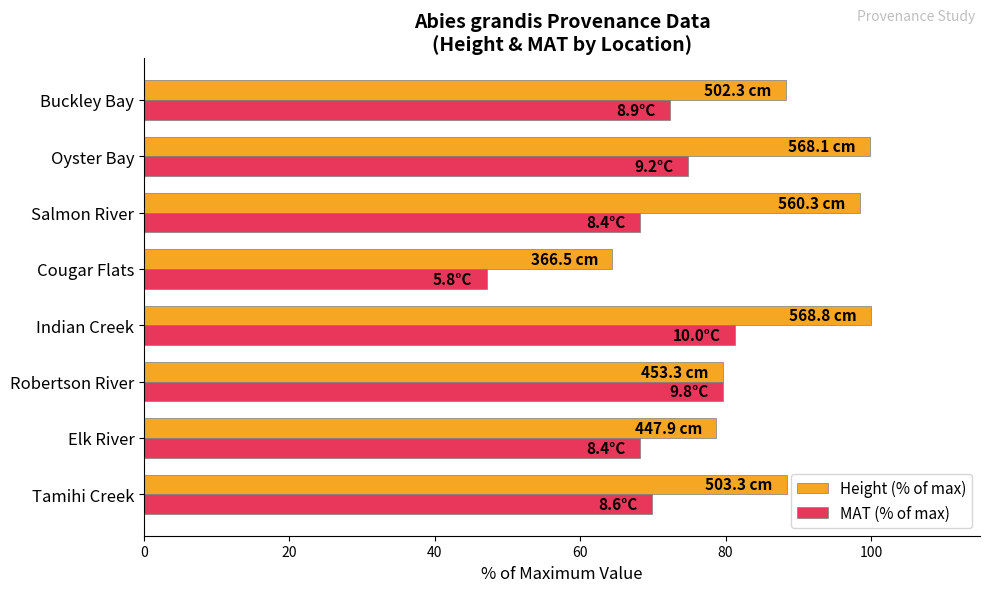

What is the difference between the maximum and second lowest values in the MAT (% of max) series?

13.0